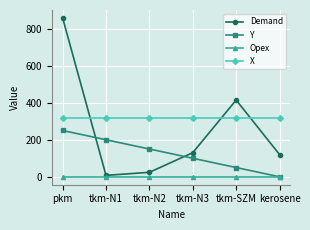

True or false: Demand has a value of 7.5 at tkm-N1.

True